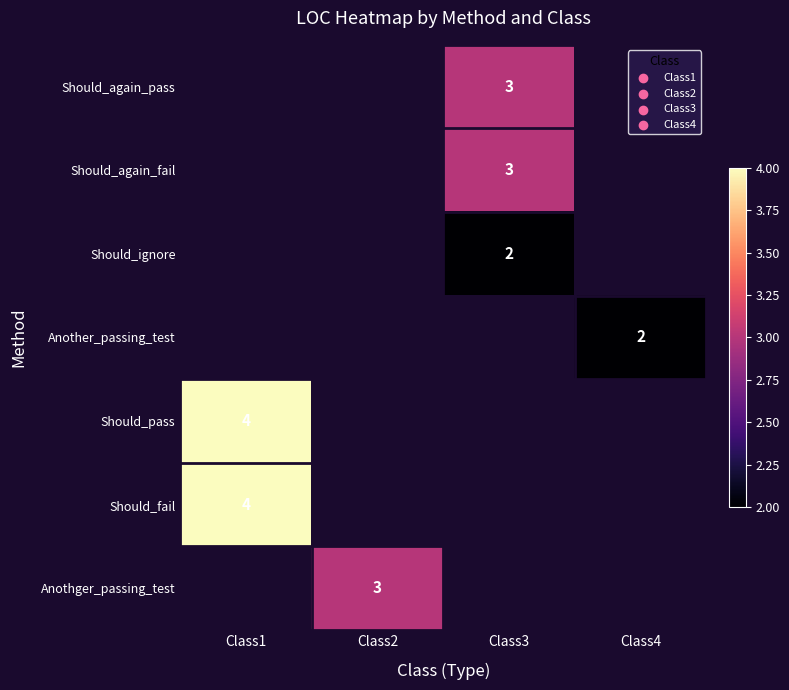

True or false: Another_passing_test has a value of 2 at Class4.

True